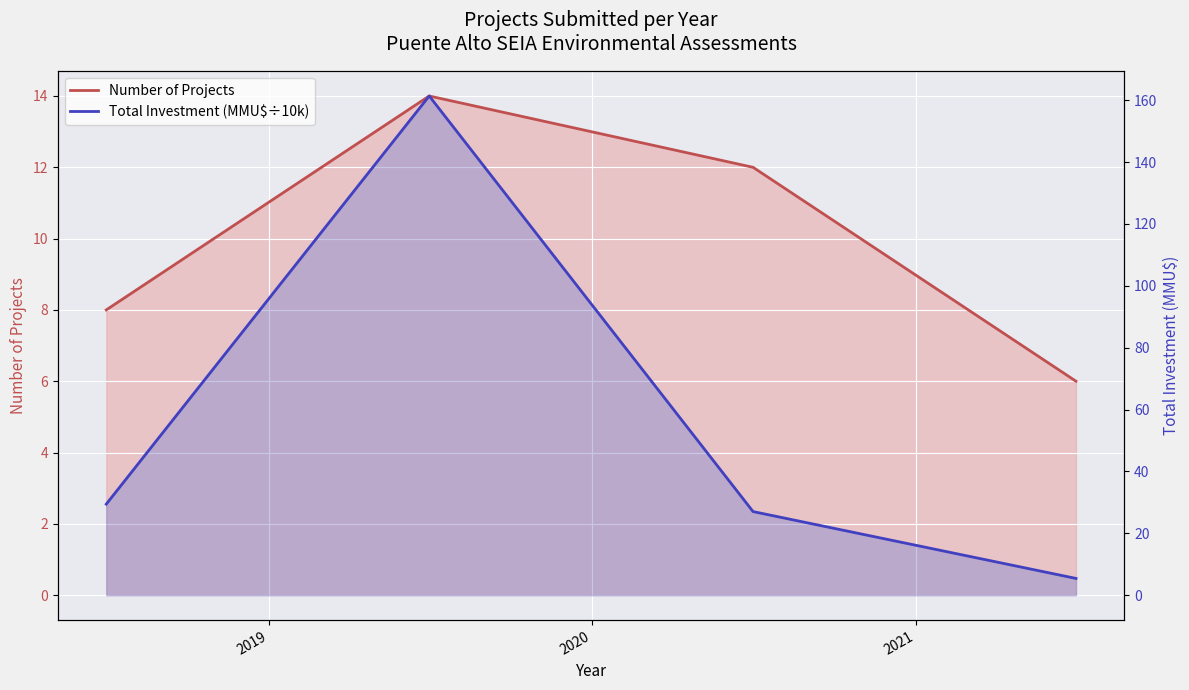

What is the sum of the Number of Projects values at 2020 and 2019?

26.0